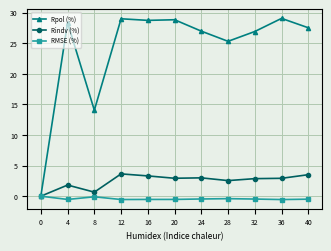

True or false: Rindv (%) has more than 1 points higher than both neighbors.

True